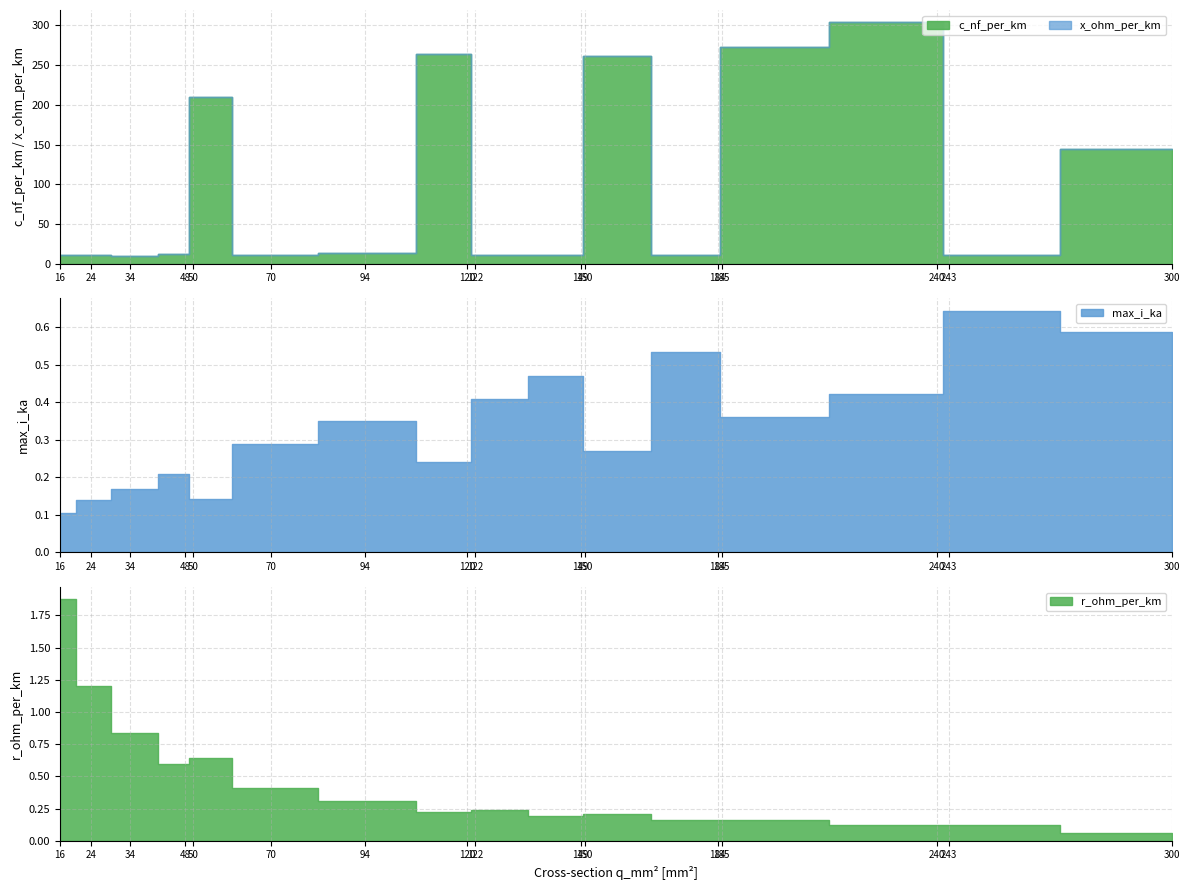

List the labels in order of c_nf_per_km value, largest first.

240, 185, 120, 150, 50, 300, 94, 48, 24, 149, 122, 16, 243, 184, 70, 34